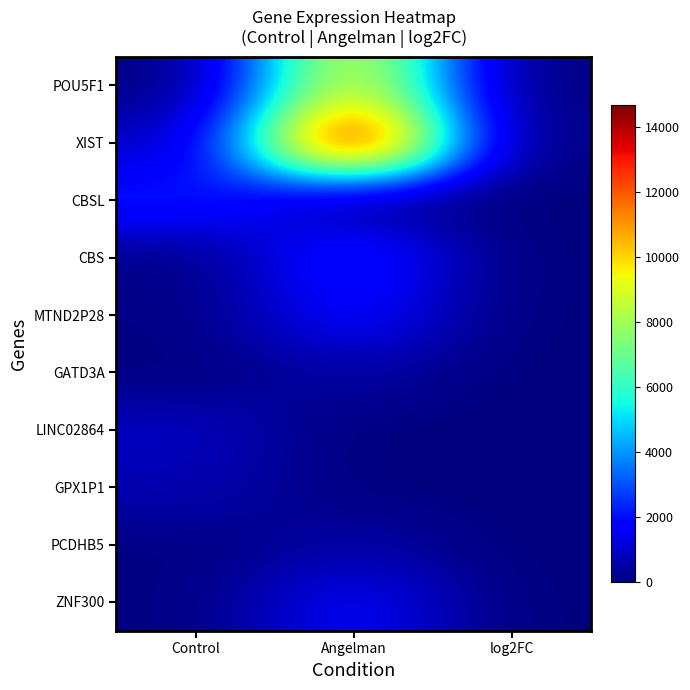

What is the total value across all series at Angelman?

31610.3